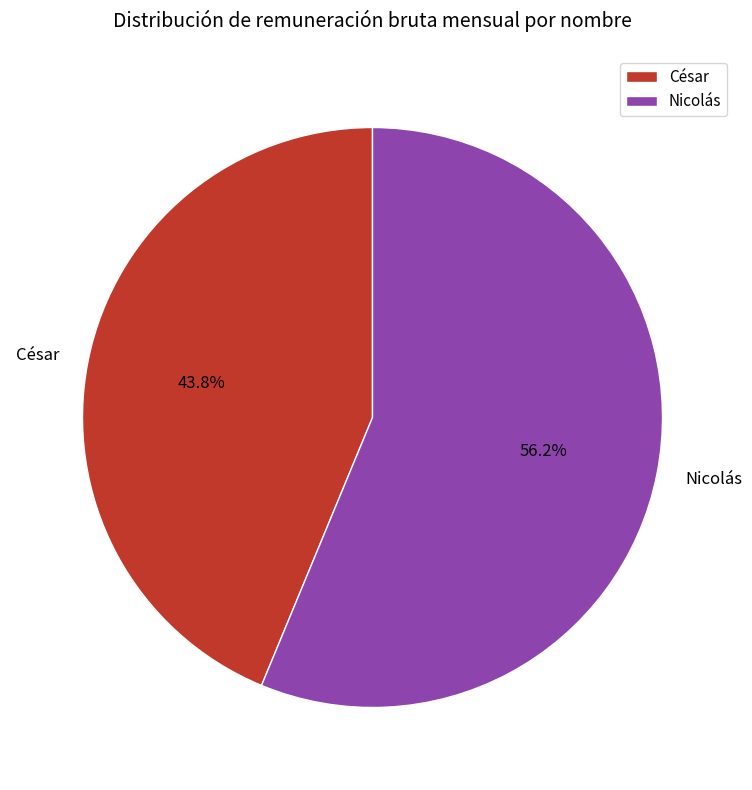

To the nearest percent, what is the combined percentage of César and Nicolás?

100%